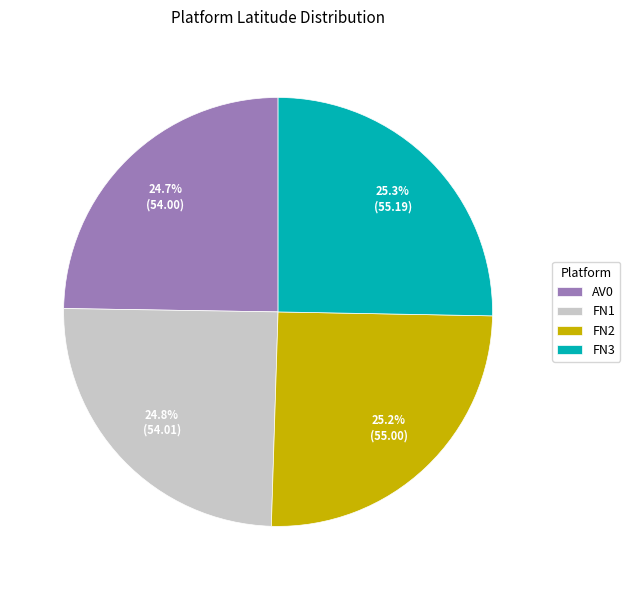

To the nearest percent, what portion does FN2 represent?

25%